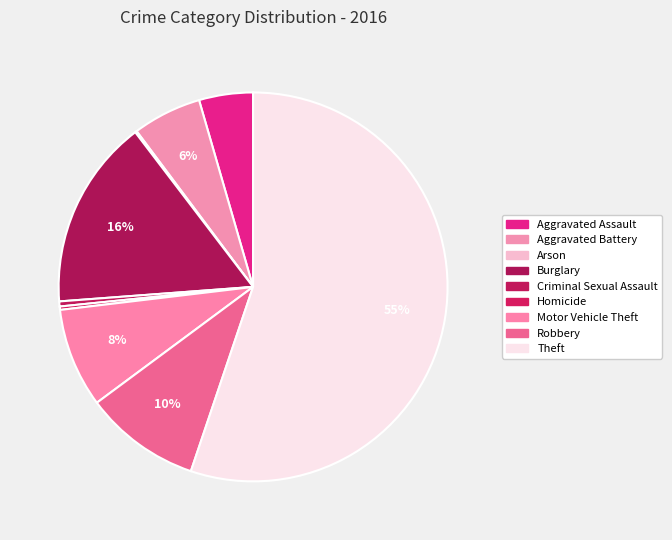

What percentage is the Aggravated Battery slice, to the nearest percent?

6%